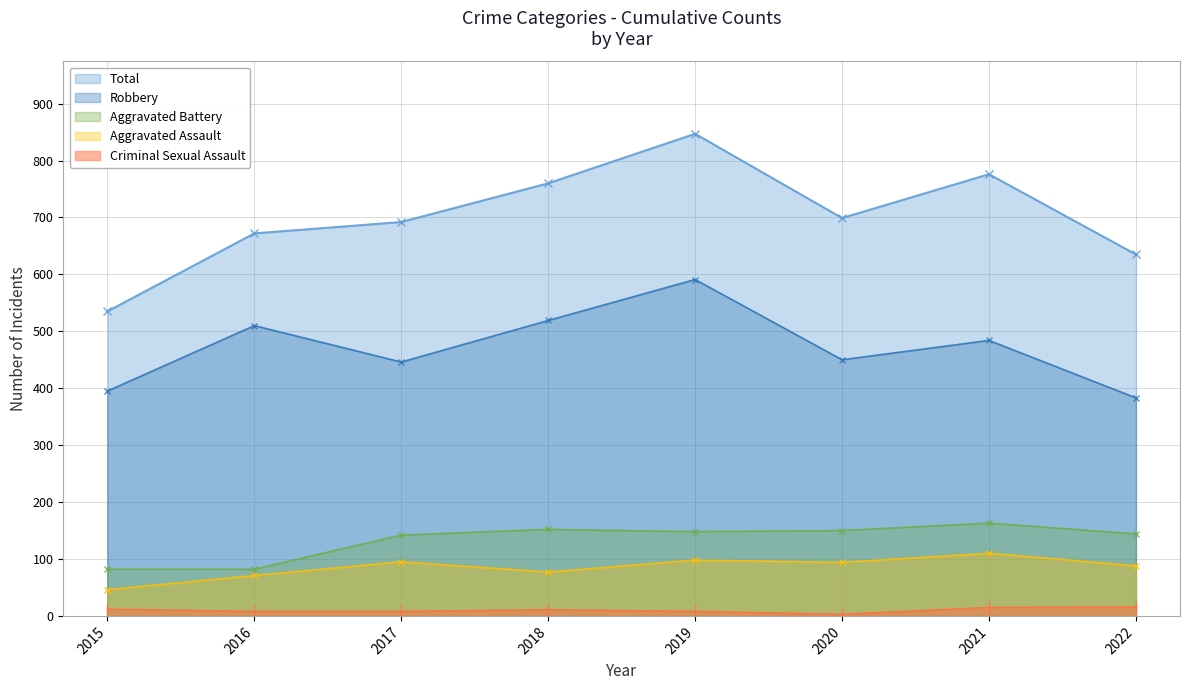

Reading left to right, transcribe all the data shown in this chart.

Aggravated Assault: 46	71	95	77	98	94	110	88
Aggravated Battery: 82	82	142	152	148	150	163	144
Criminal Sexual Assault: 12	8	8	11	8	3	15	16
Robbery: 395	510	446	519	591	450	484	383
Total: 535	672	692	760	847	699	776	635